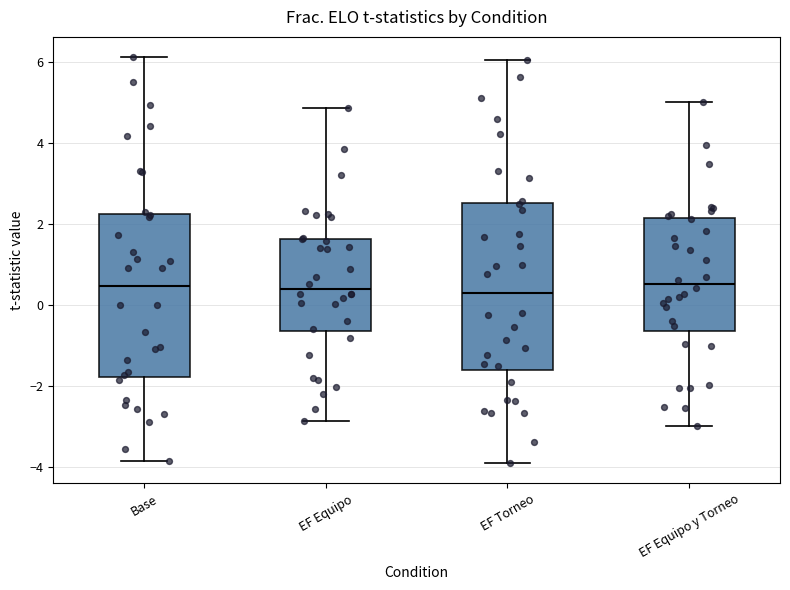

Where does the median line of the box for EF Torneo sit on the y-axis? The values are not printed on the chart, so give them approximately, as read against the axis.

0.2